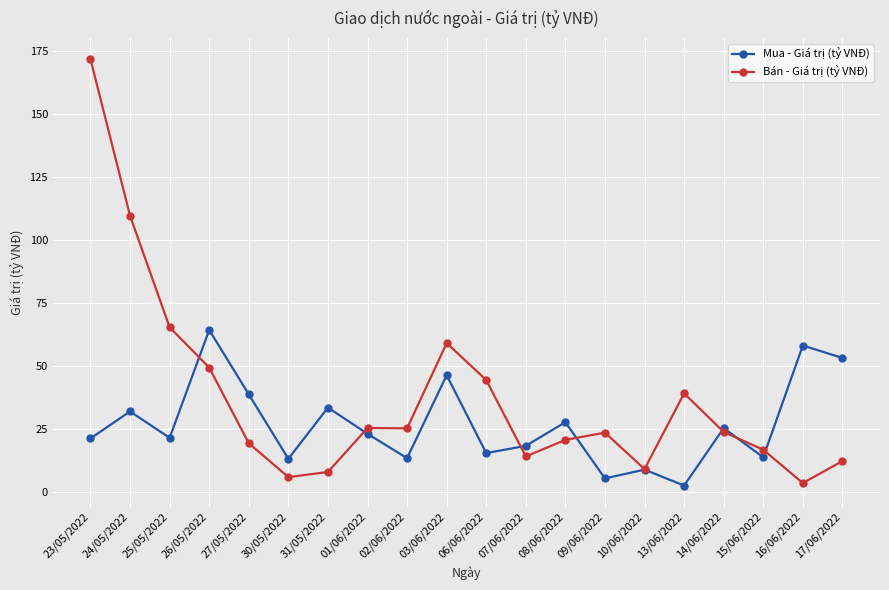

Rank the series by their maximum value, from highest to lowest.

Bán - Giá trị (tỷ VNĐ), Mua - Giá trị (tỷ VNĐ)